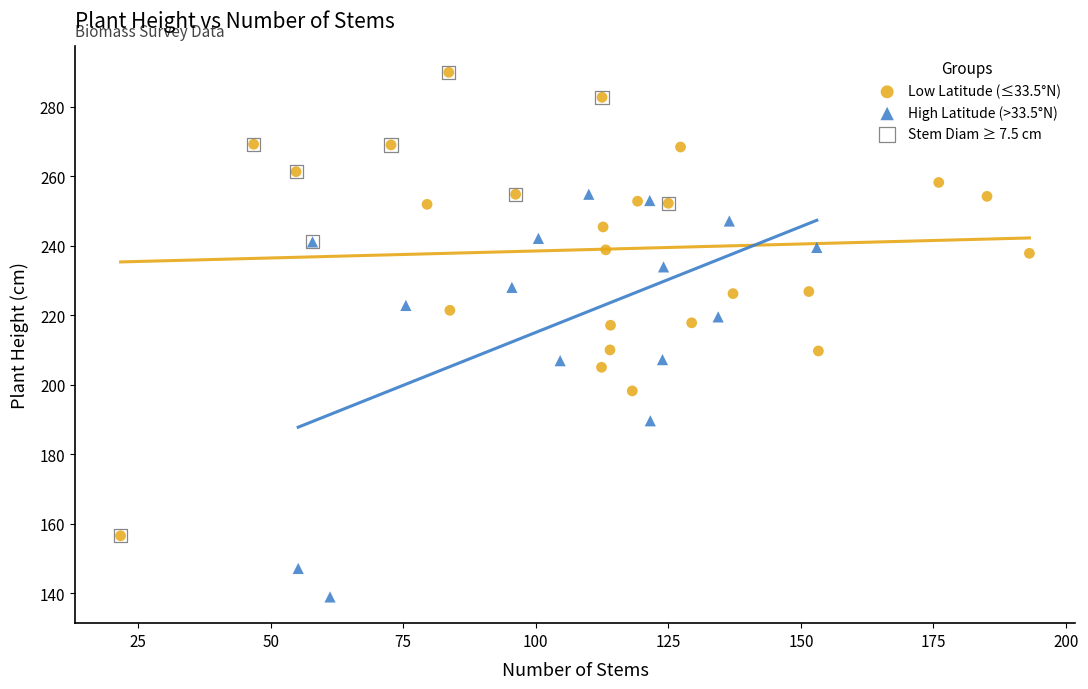

Which series reaches the minimum Y coordinate?

High Latitude (>33.5°N)